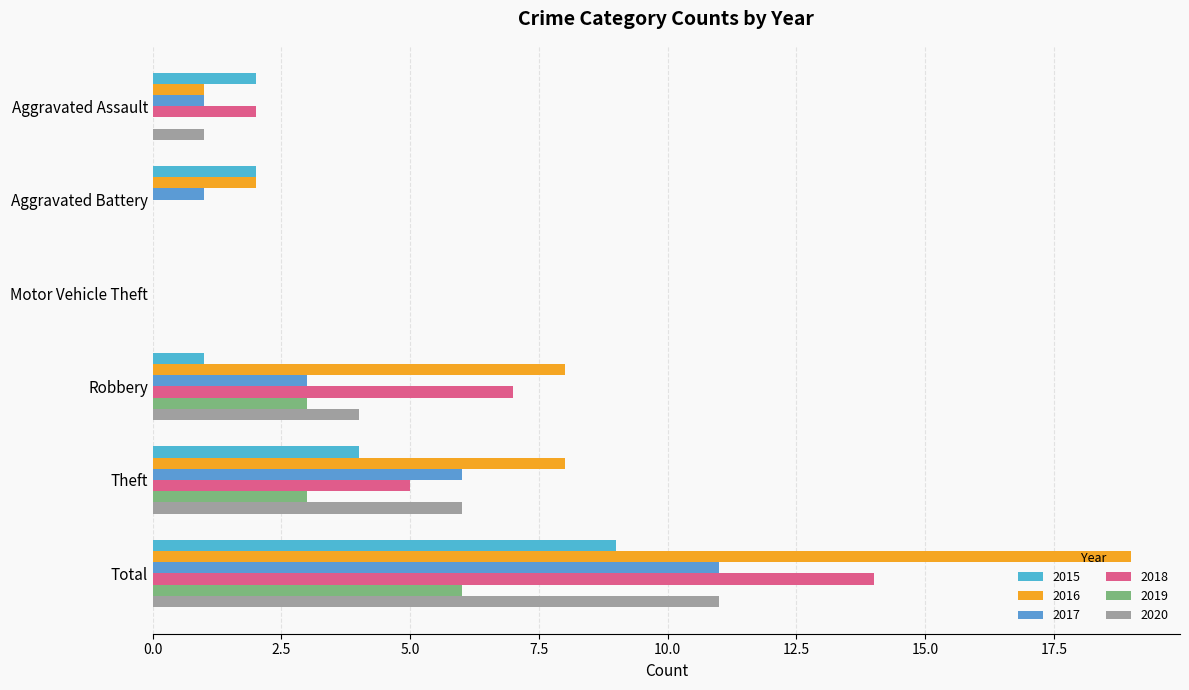

List the labels in order of 2019 value, largest first.

Total, Robbery, Theft, Aggravated Assault, Aggravated Battery, Motor Vehicle Theft